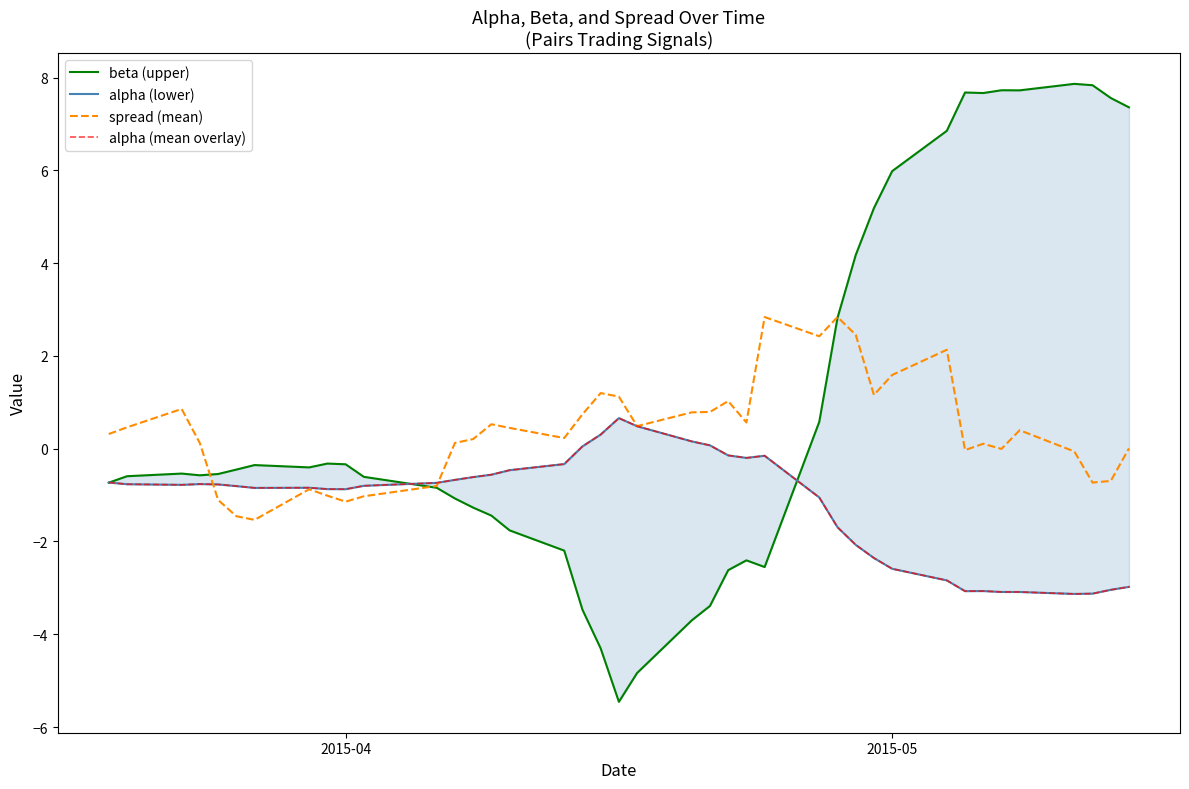

At how many categories does at least one series exceed 1?

18